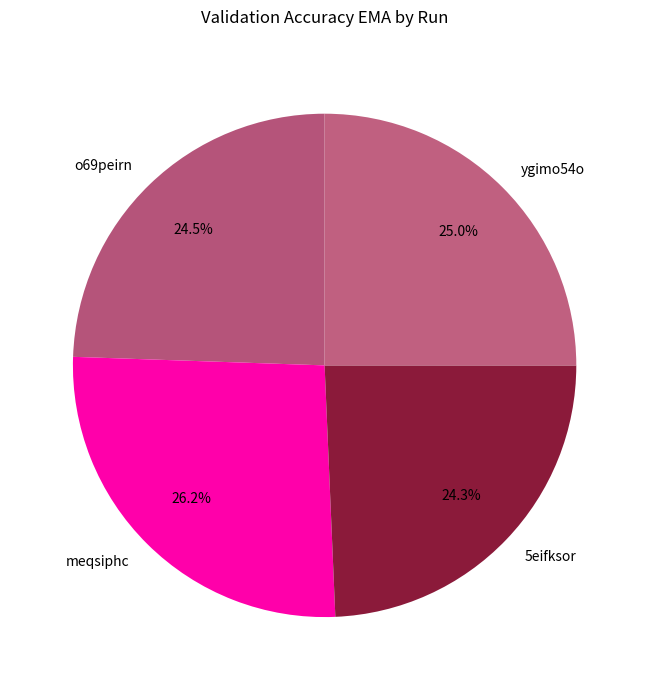

How many slices are in this pie chart?

4